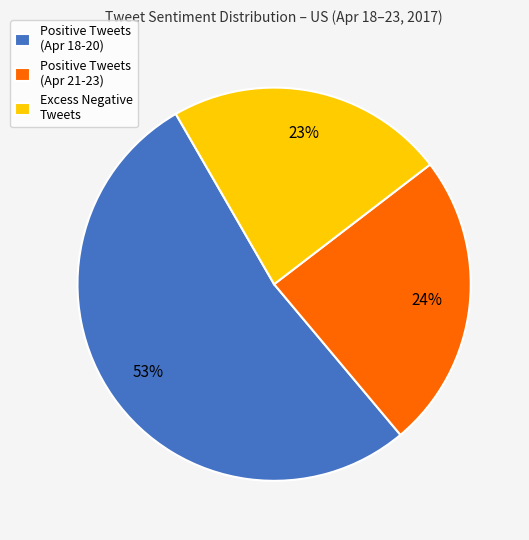

Does any single category account for the majority?

Yes